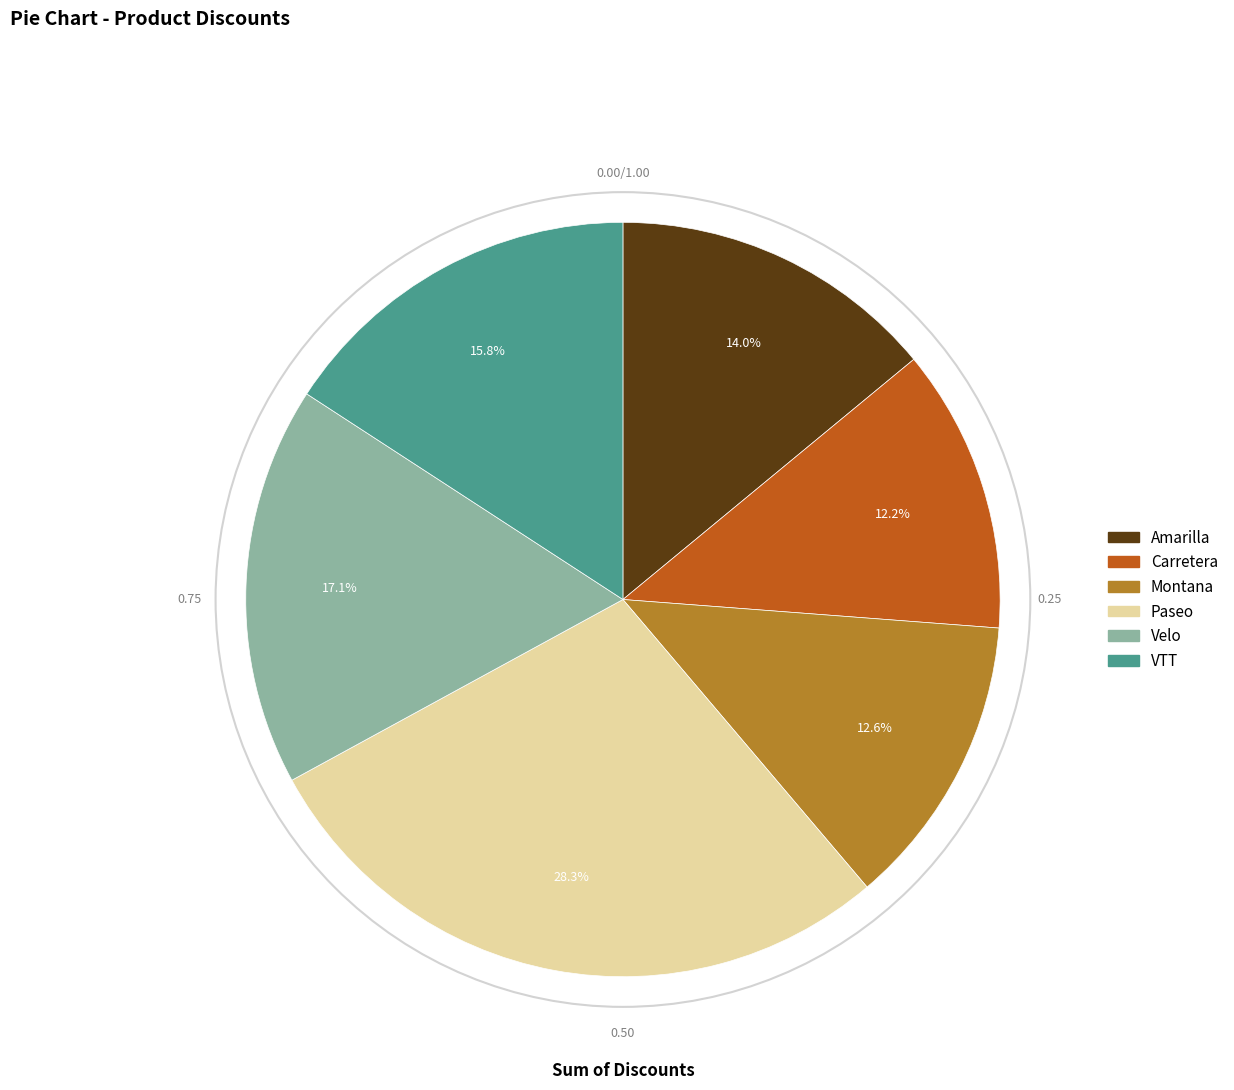

Is it true that Paseo is 21% of the pie?

False